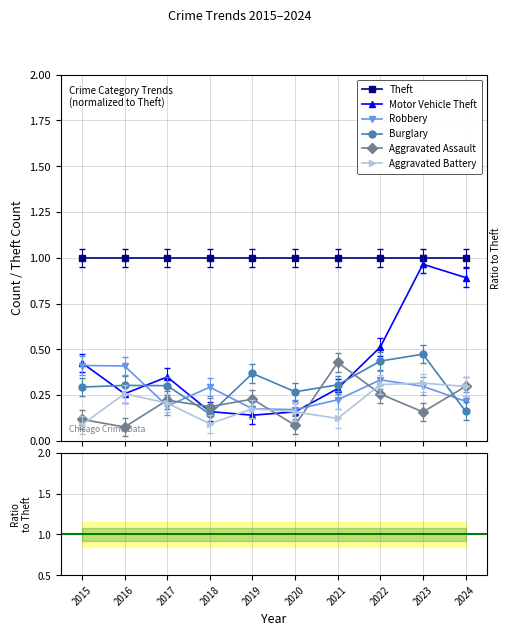

What is the approximate value of Motor Vehicle Theft at 2018?

0.2